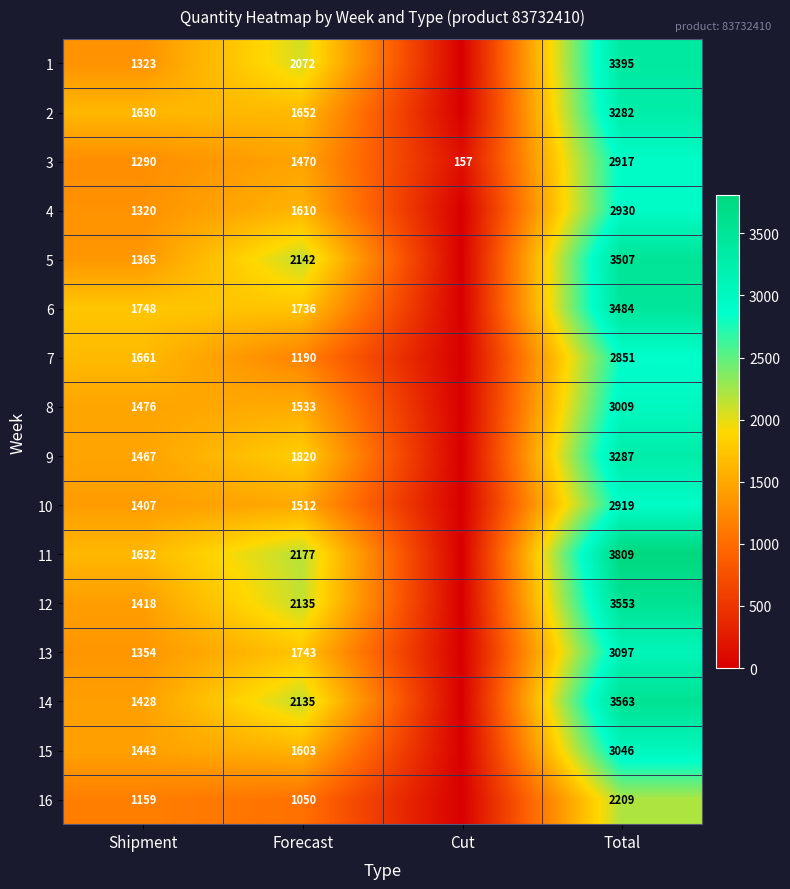

What is the total value across all series at Total?

50858